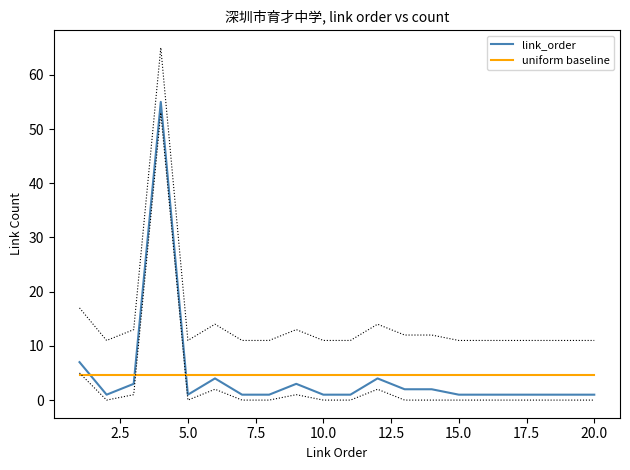

How many data points in link_order are above 1?

8